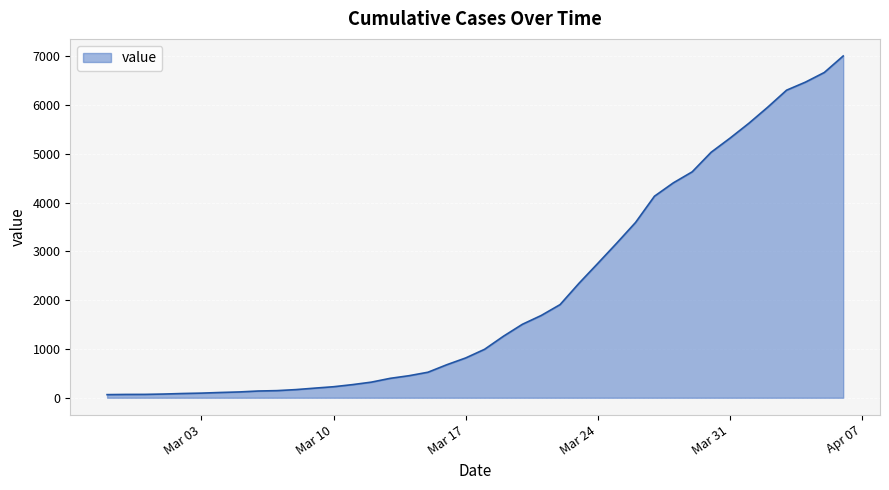

What is the maximum value shown in the chart?

7004